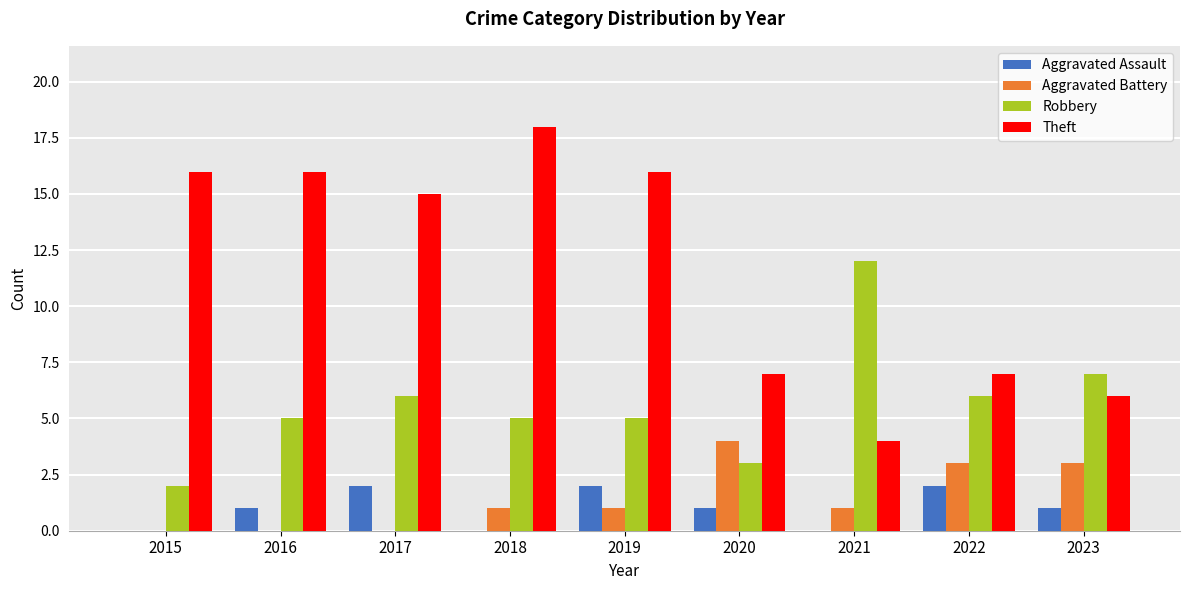

Which label corresponds to the largest value in the chart?

2018